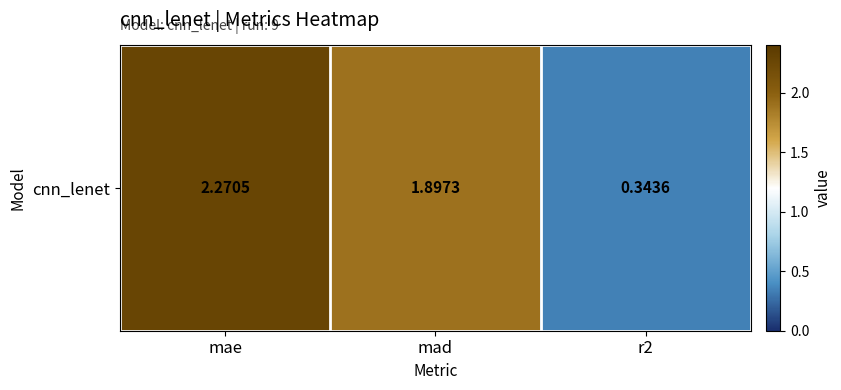

Count the number of data series in this chart.

1